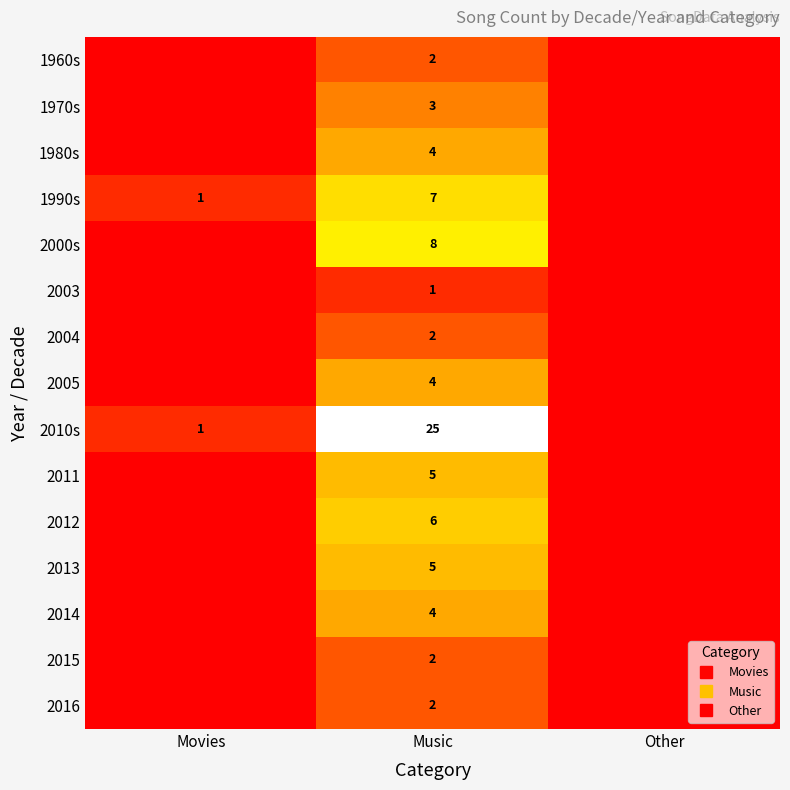

At which label is 2014 closest to 2?

Movies